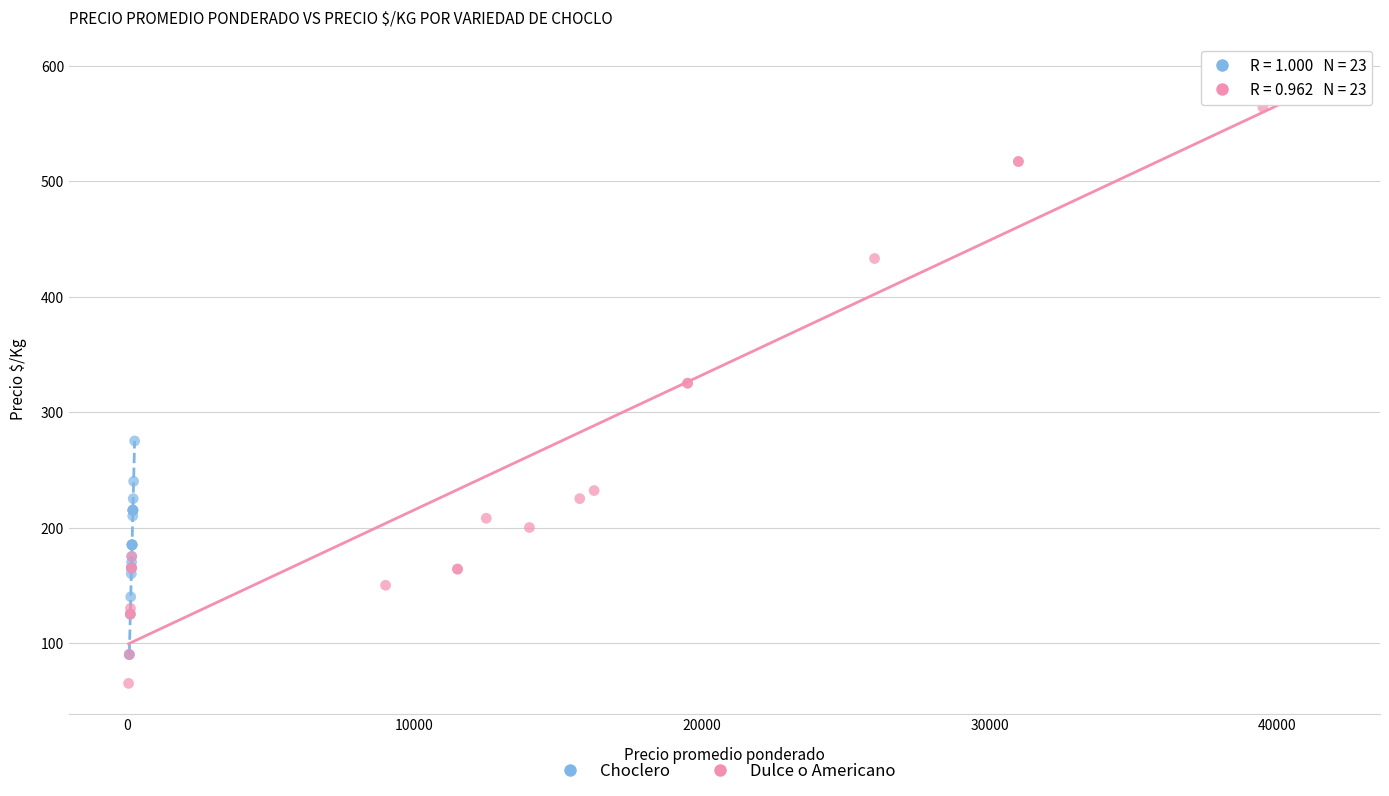

Which series reaches the minimum Y coordinate?

Dulce o Americano